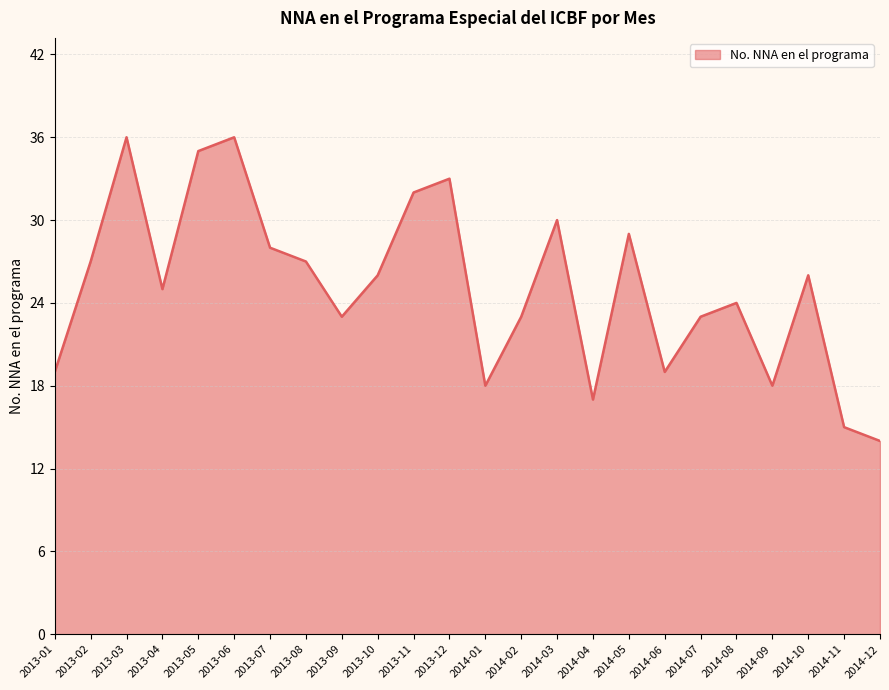

Does the chart display data point markers on the line(s)?

No